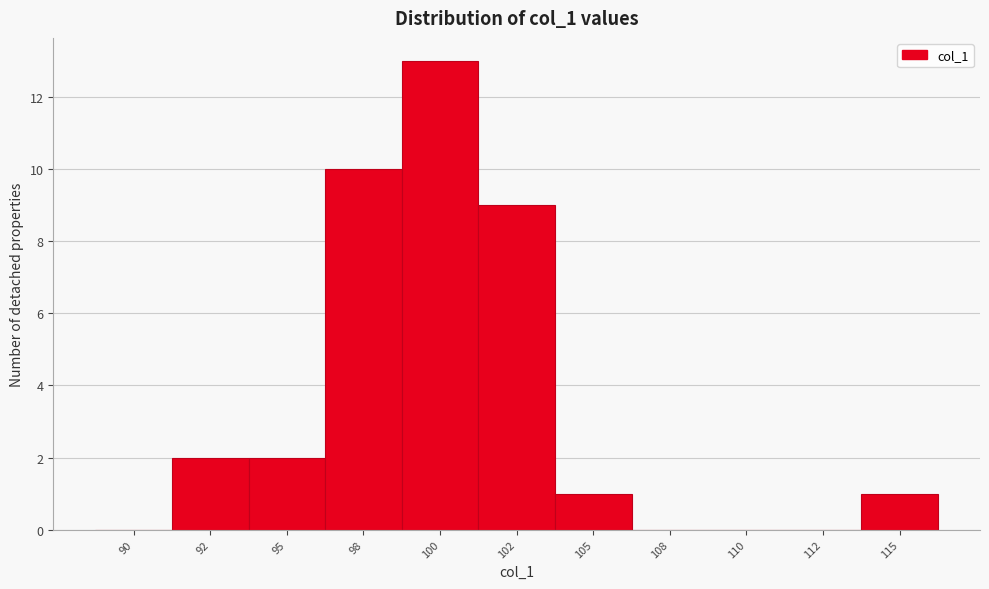

Reading left to right, extract all data points from this chart.

90=0	92=2	95=2	98=10	100=13	102=9	105=1	108=0	110=0	112=0	115=1